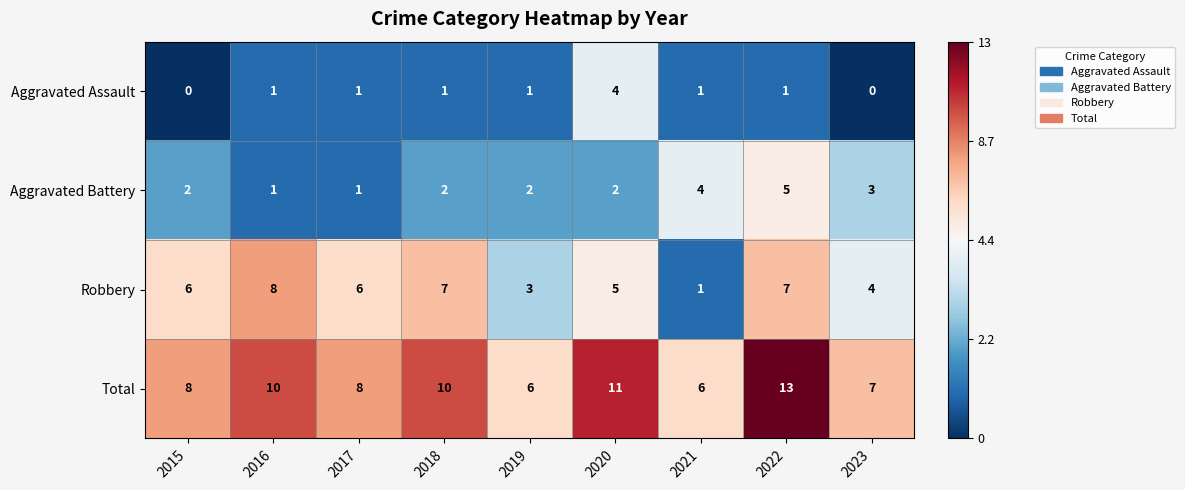

What is the spread (max minus min) of values at 2018?

9